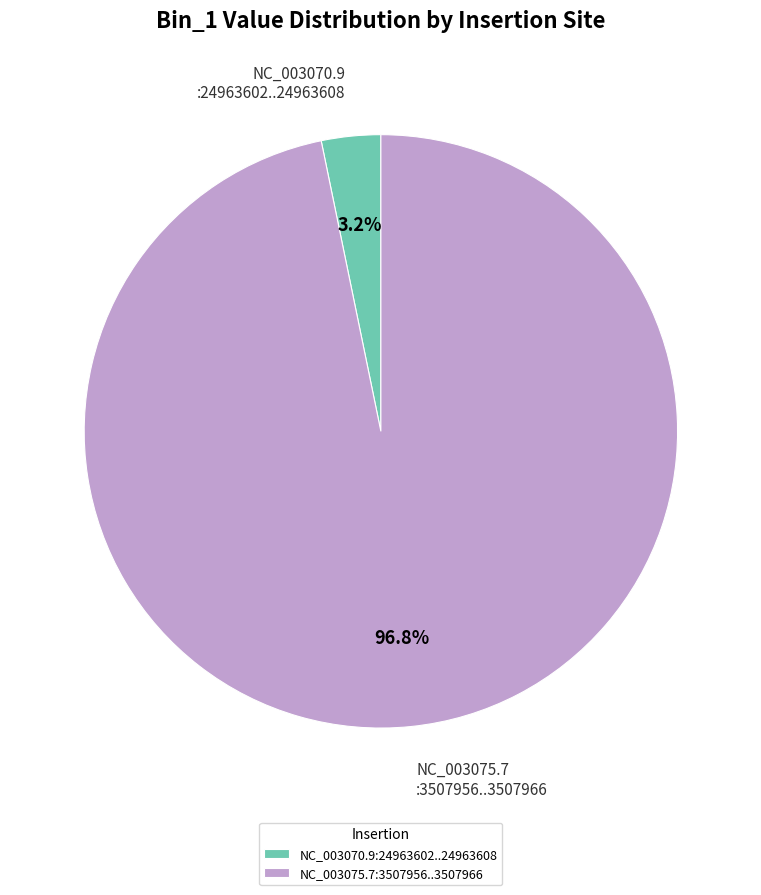

Between NC_003070.9:24963602..24963608 and NC_003075.7:3507956..3507966, which is larger?

NC_003075.7:3507956..3507966